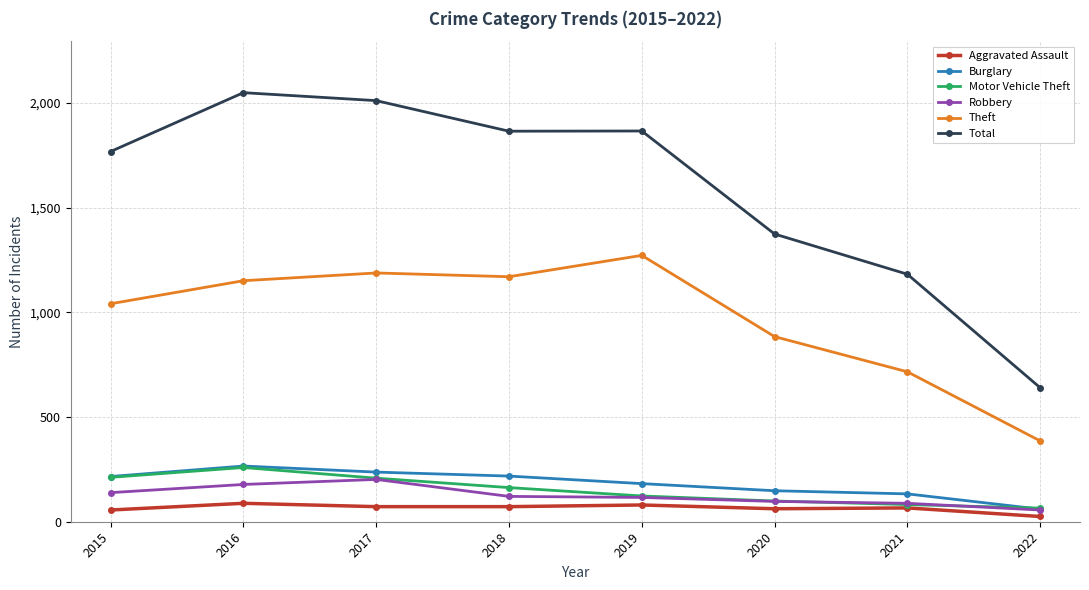

Count the number of data series in this chart.

6